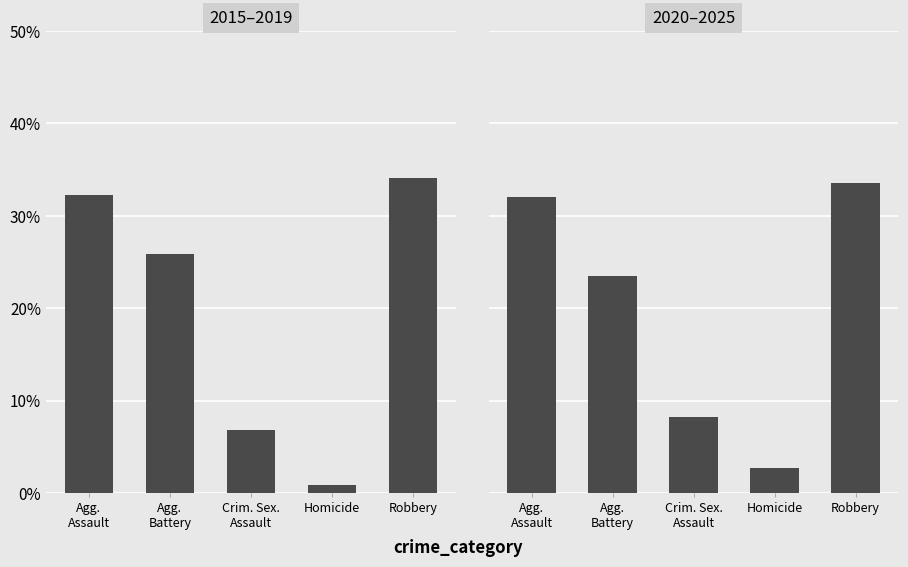

At which category is the sum across all series the highest?

Robbery